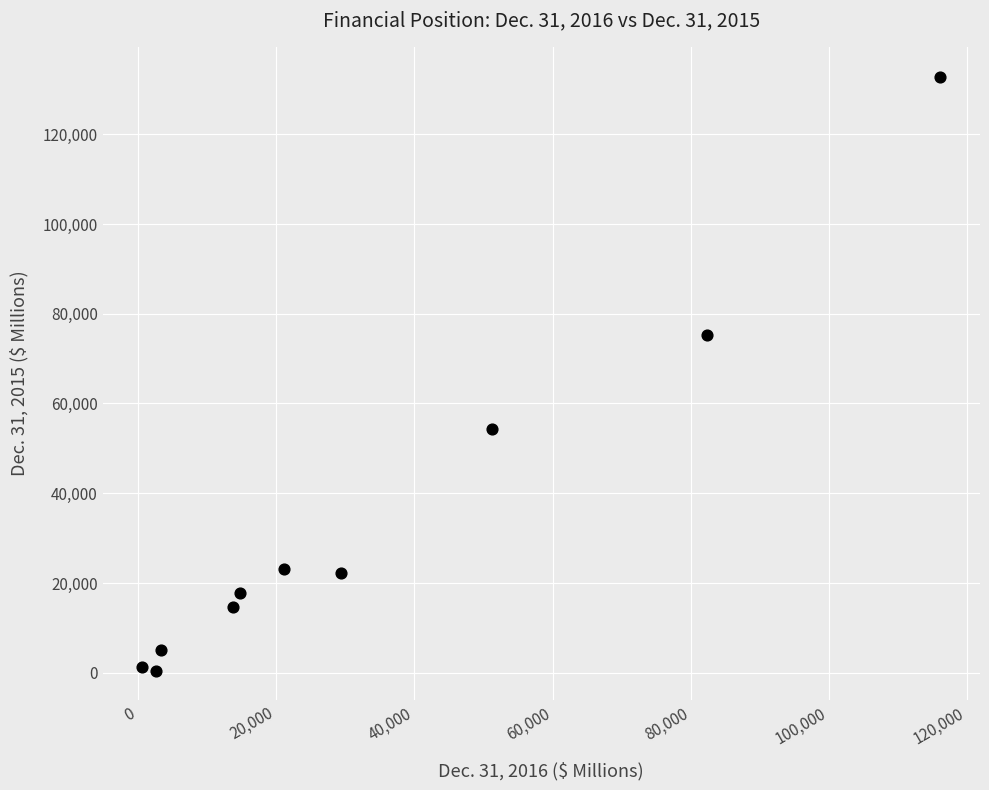

What Y value in the scatter plot is closest to 66659?

75340